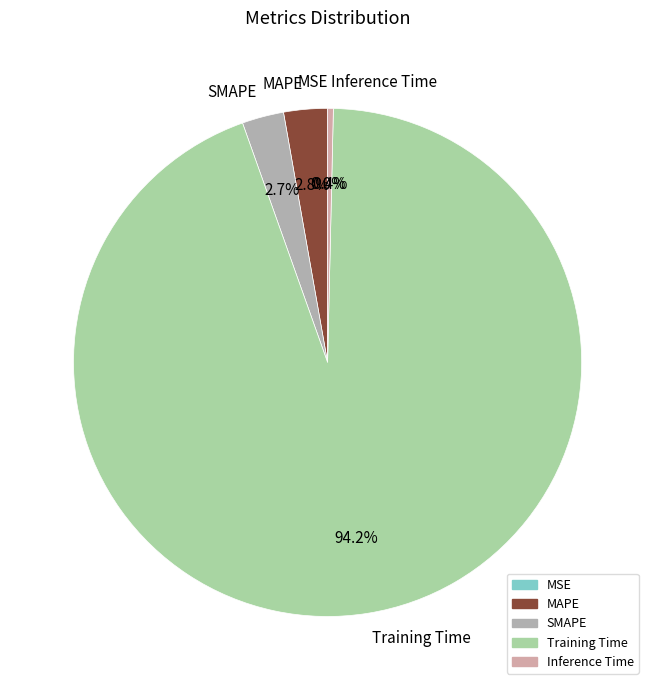

Which has a higher value, Inference Time or MAPE?

MAPE